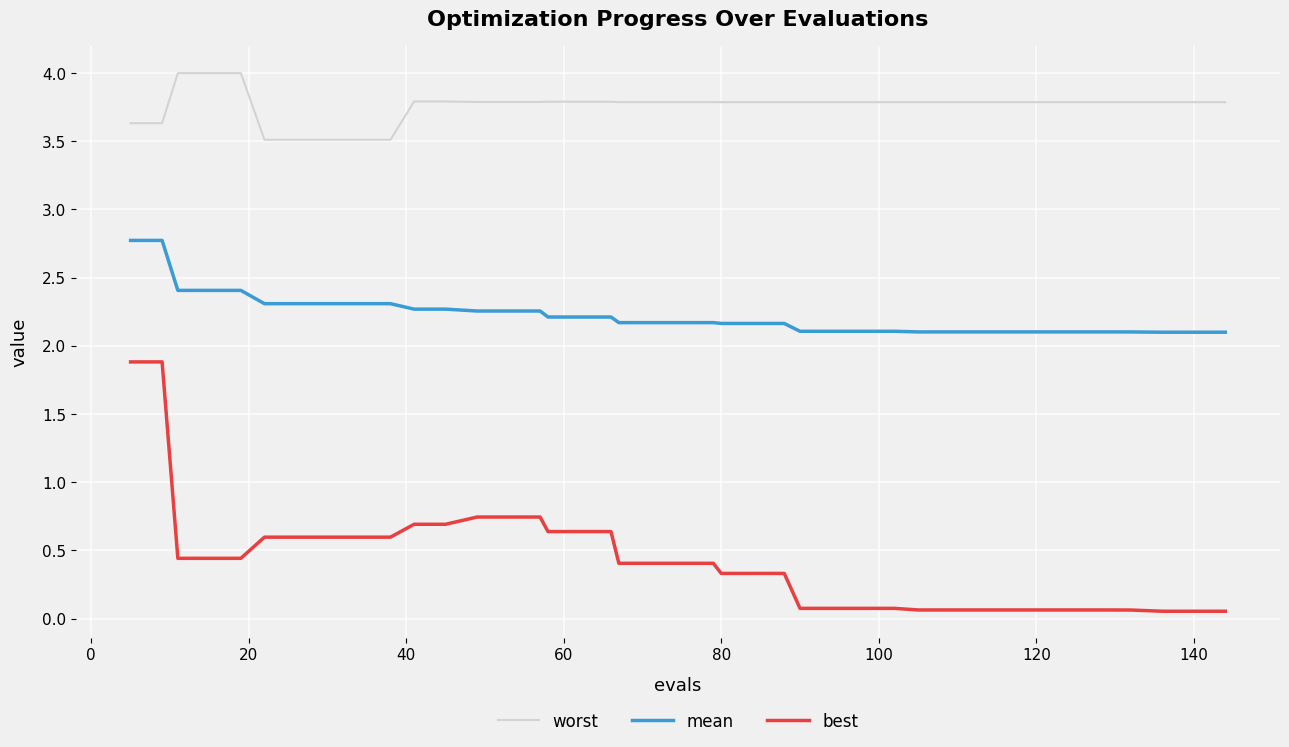

True or false: mean and best cross at least once.

False